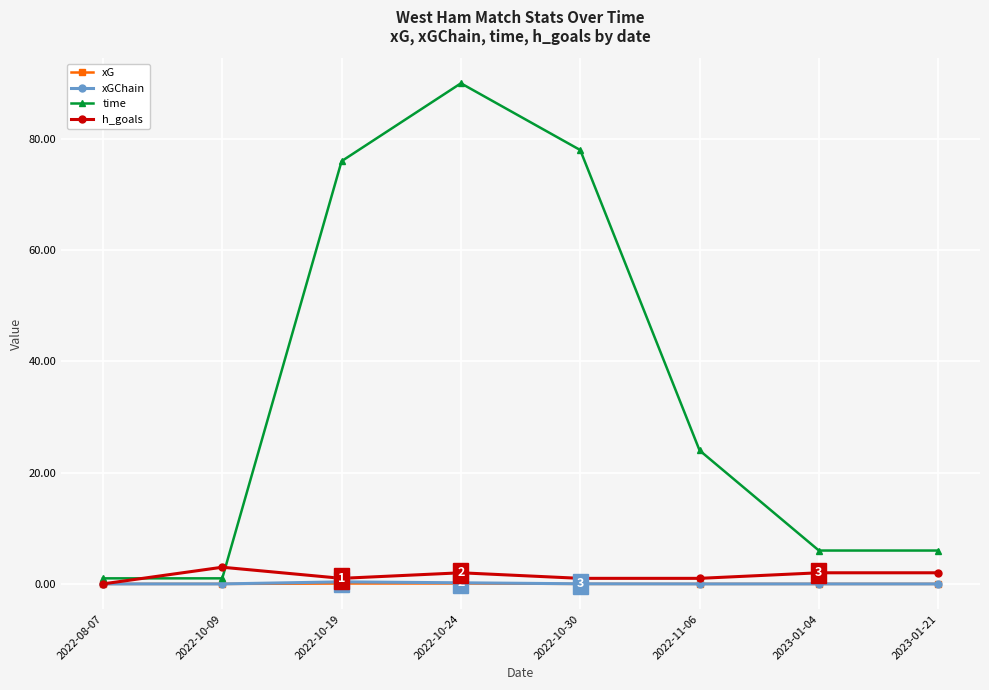

What is the label of the 6th point from the right?

2022-10-19